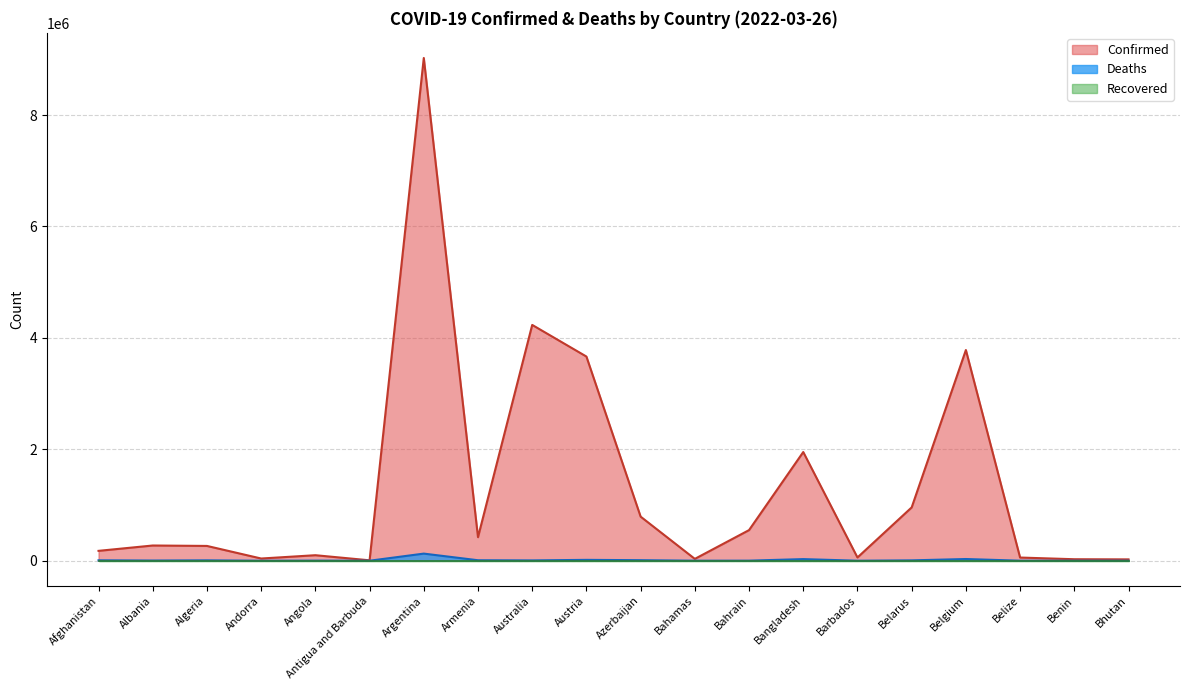

Reading left to right, what are all the values shown in this chart?

Confirmed: 177321	273318	265612	39713	99102	7482	9023812	422423	4232643	3665003	791654	33242	549718	1951174	58270	957088	3782085	57231	26952	24316
Deaths: 7657	3490	6873	153	1900	135	127846	8607	5882	15619	9675	788	1468	29118	330	6767	30686	654	163	9